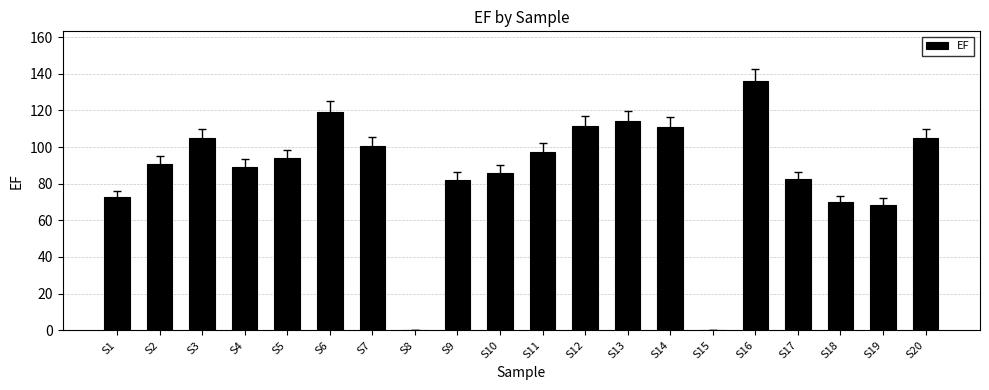

Approximately how many times larger is the value at S4 compared to S19?

1.3